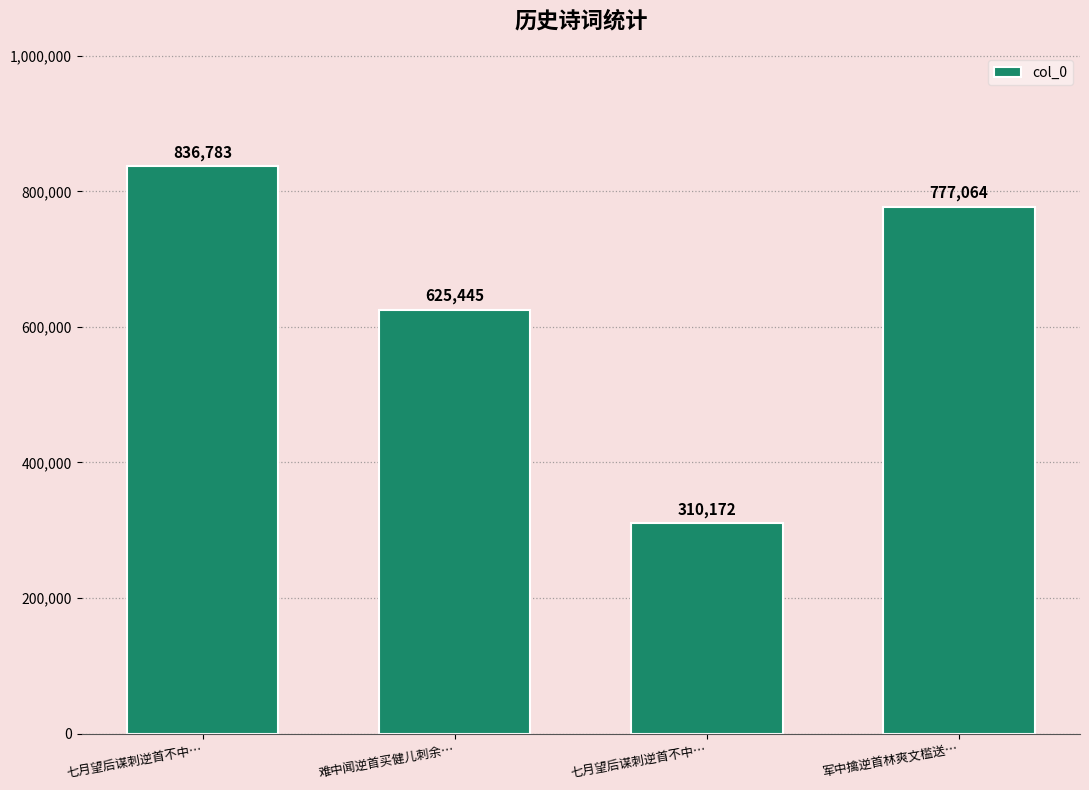

How many series are shown in this chart?

1